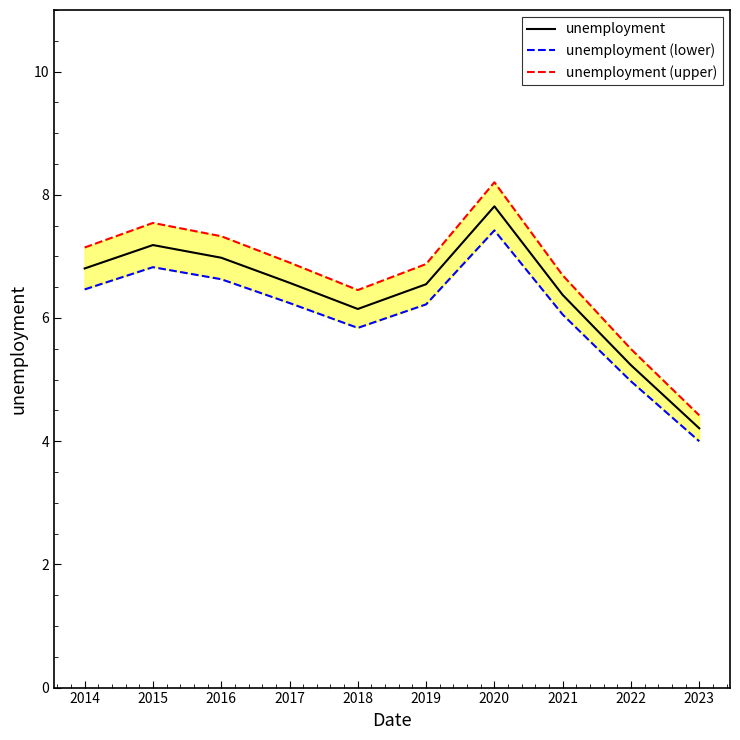

Which label corresponds to the smallest value in the chart?

2023